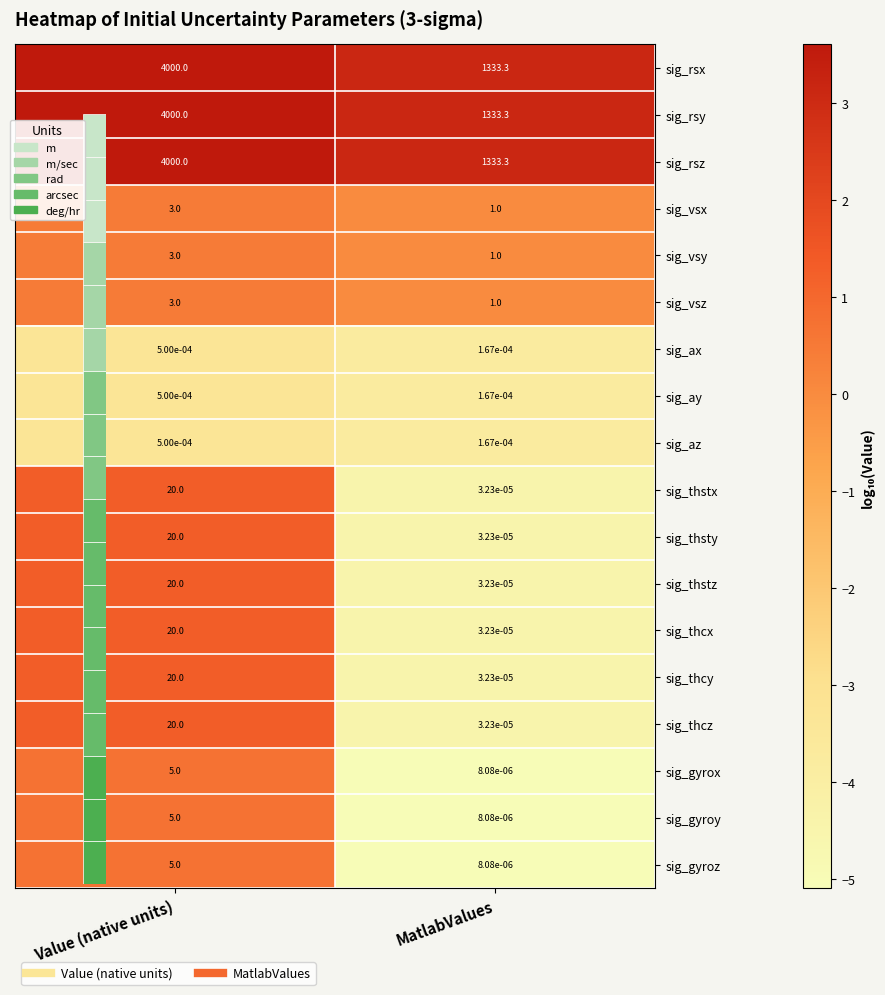

At which category does the chart reach its minimum across all series?

MatlabValues